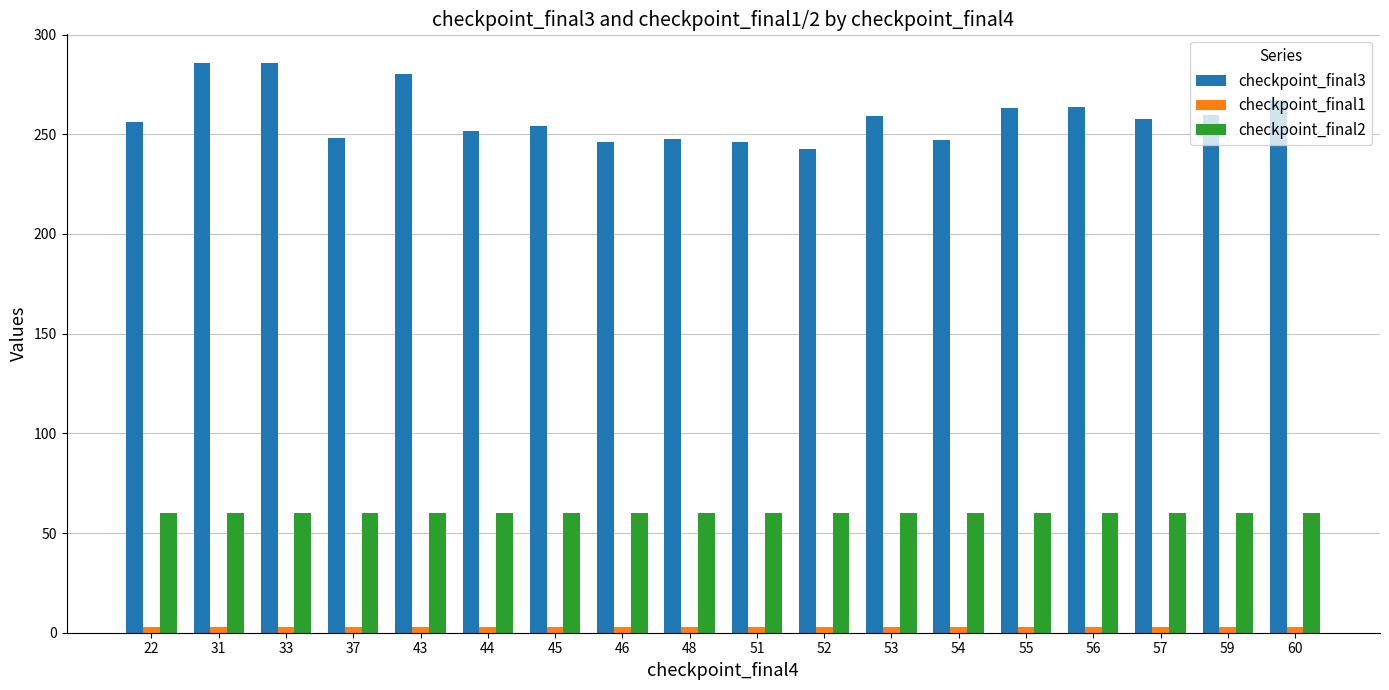

True or false: checkpoint_final2 has a value of 60.0 at 45.

True